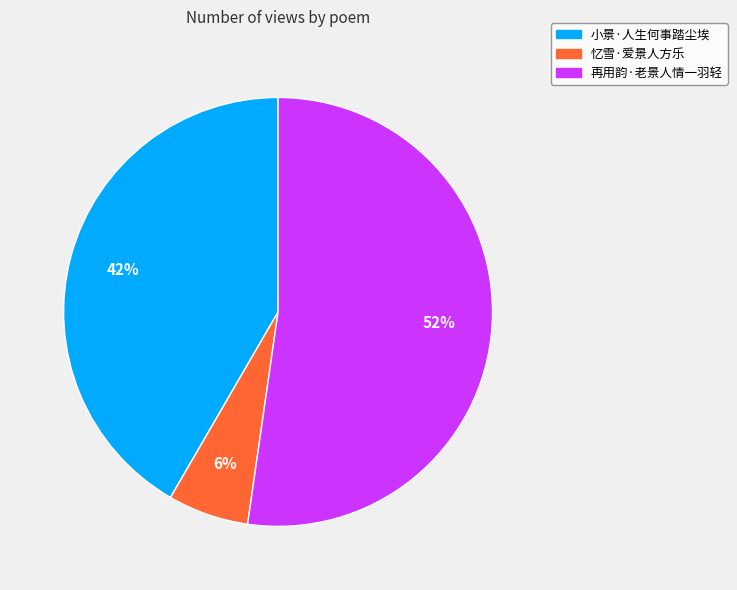

How many segments does this pie chart have?

3